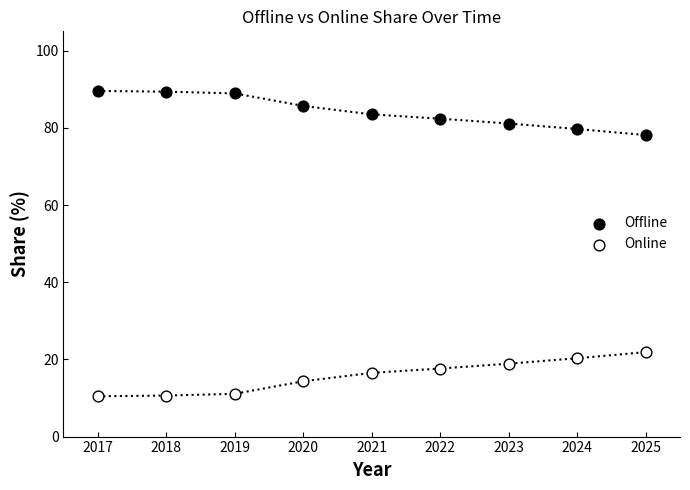

Which series reaches the minimum Y coordinate?

Online